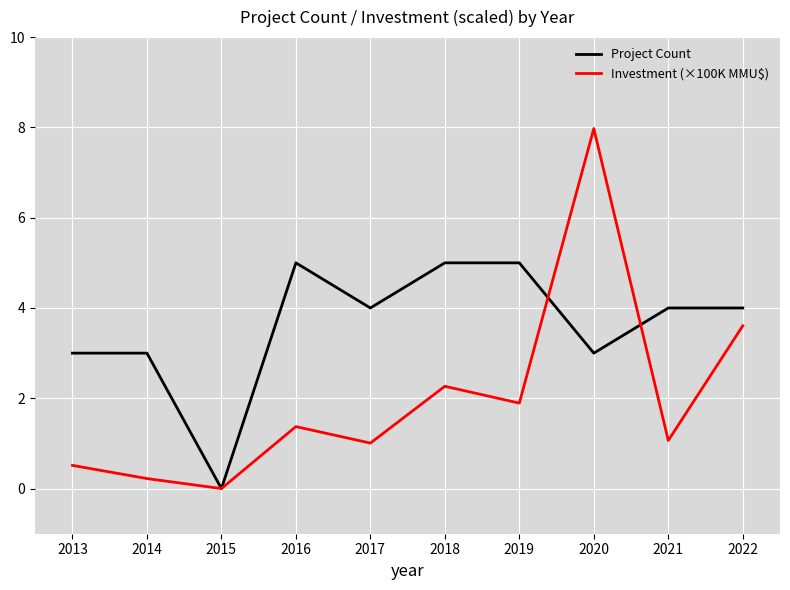

Is the value of Project Count at 2018 greater than the value of Investment (×100K MMU$) at 2019?

Yes